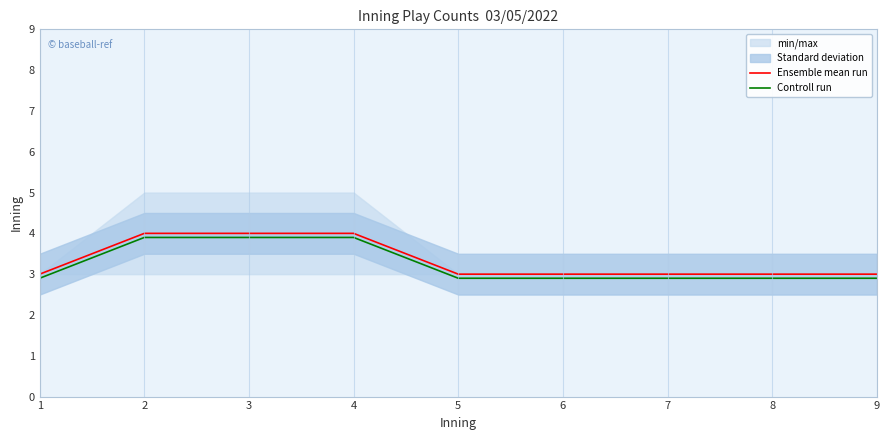

What value does the Ensemble mean run series have at 2?

4.0